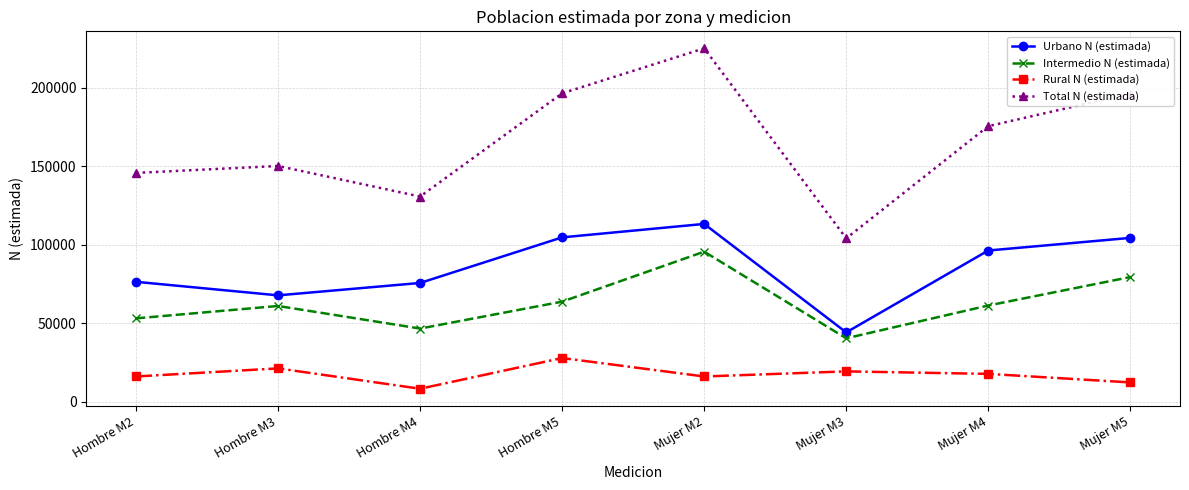

What is the value of the Rural N (estimada) point at the 1st from the left?

16160